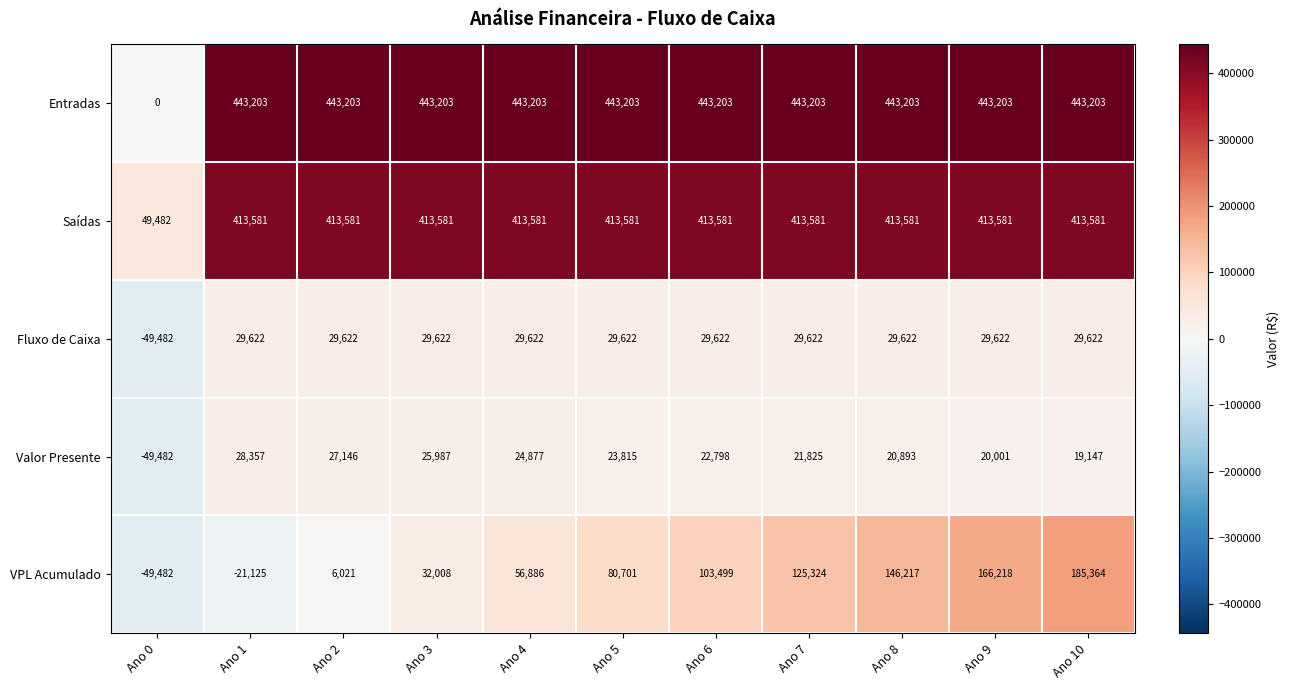

The Saídas series shows 49482 at Ano 0. True or false?

True